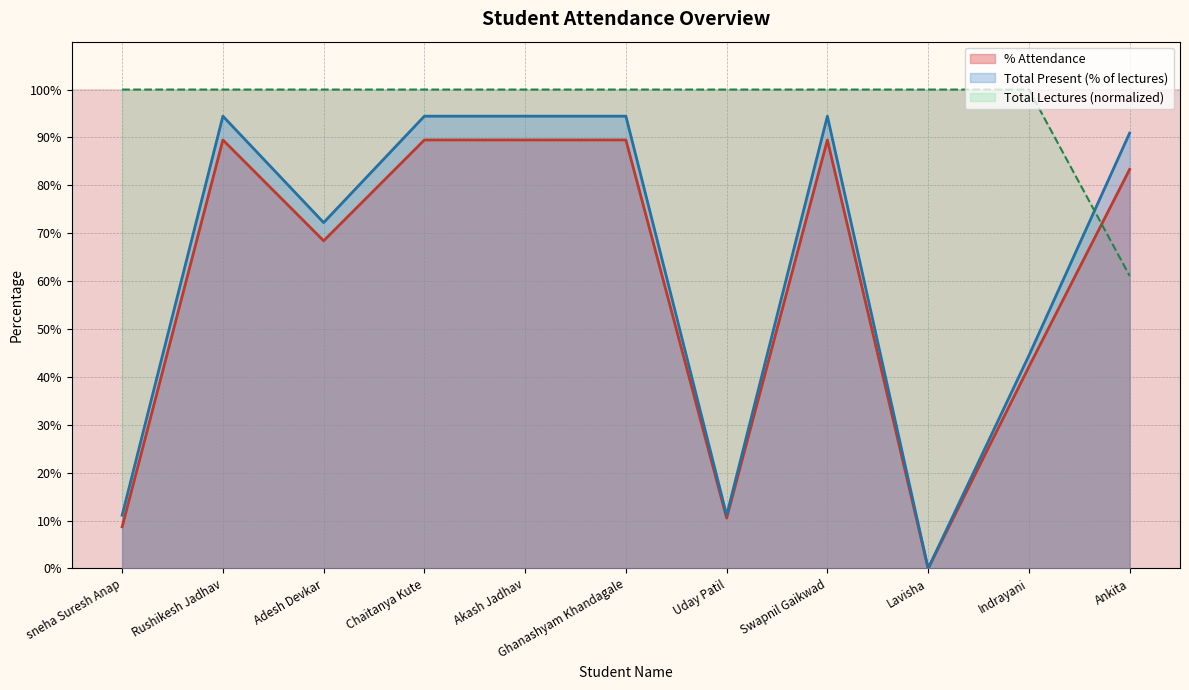

True or false: Total Lectures (norm line) and % Attendance (line) intersect in this chart.

True